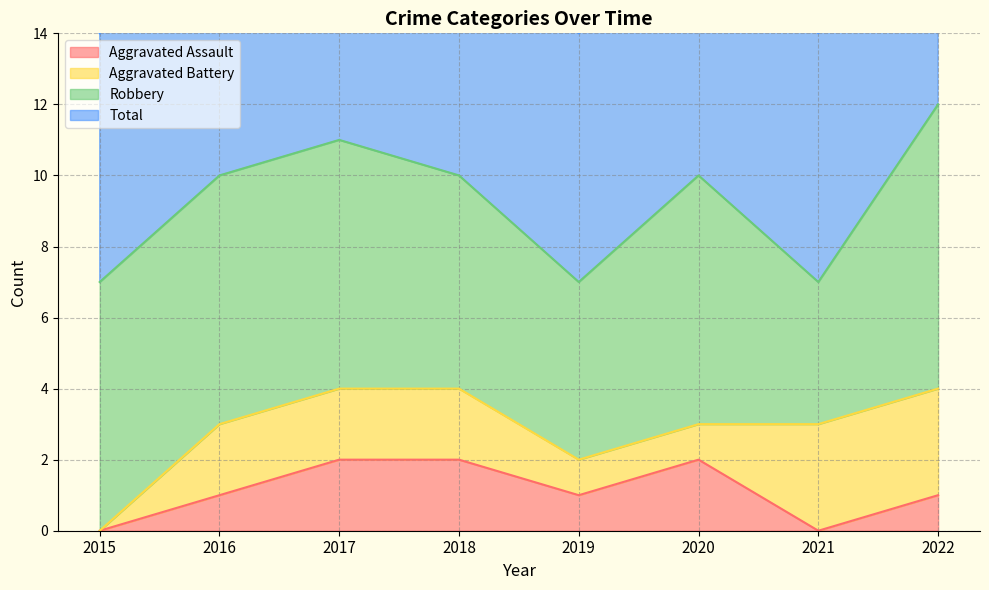

Count the Aggravated Assault values in the range 1 to 2.

6